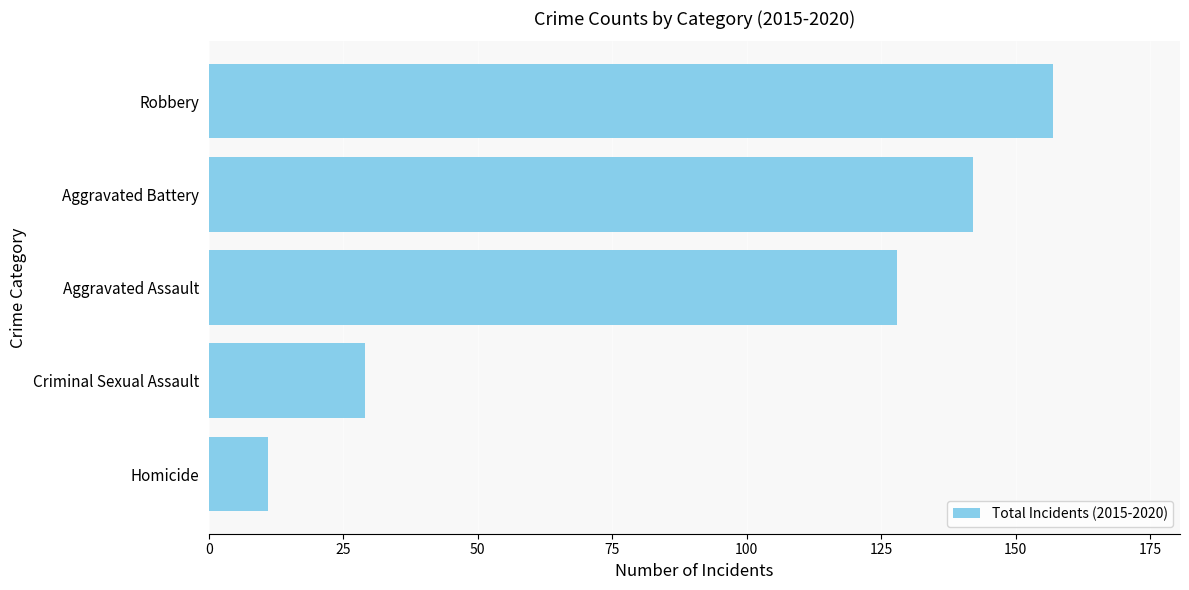

List the labels in order of value, largest first.

Robbery, Aggravated Battery, Aggravated Assault, Criminal Sexual Assault, Homicide